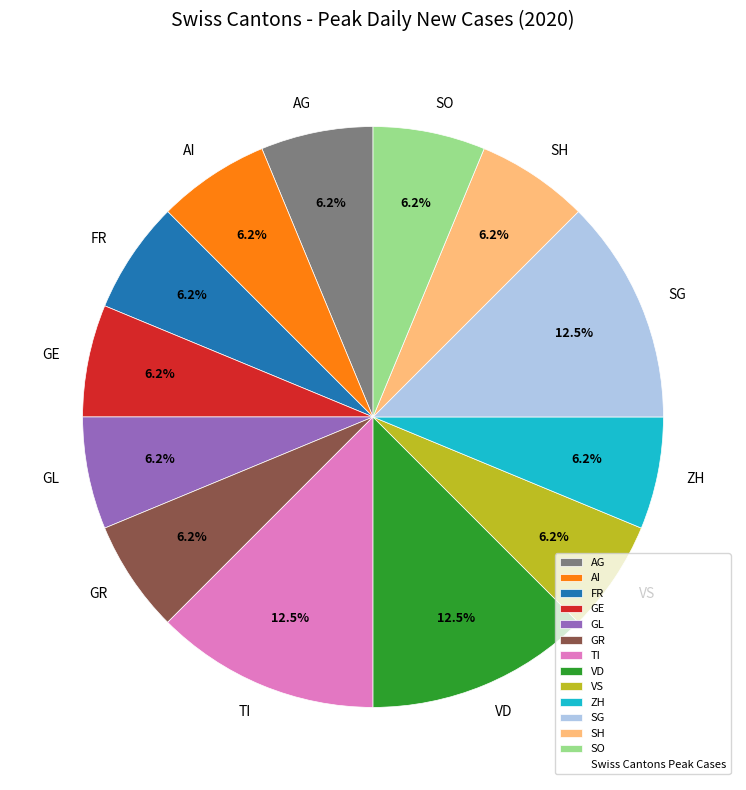

Does VS represent more than half of the total?

No